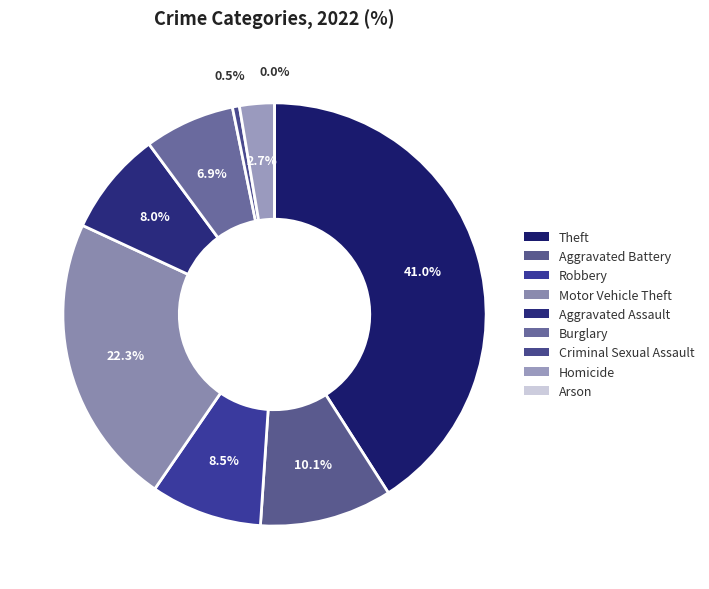

Is there a majority slice in this chart?

No